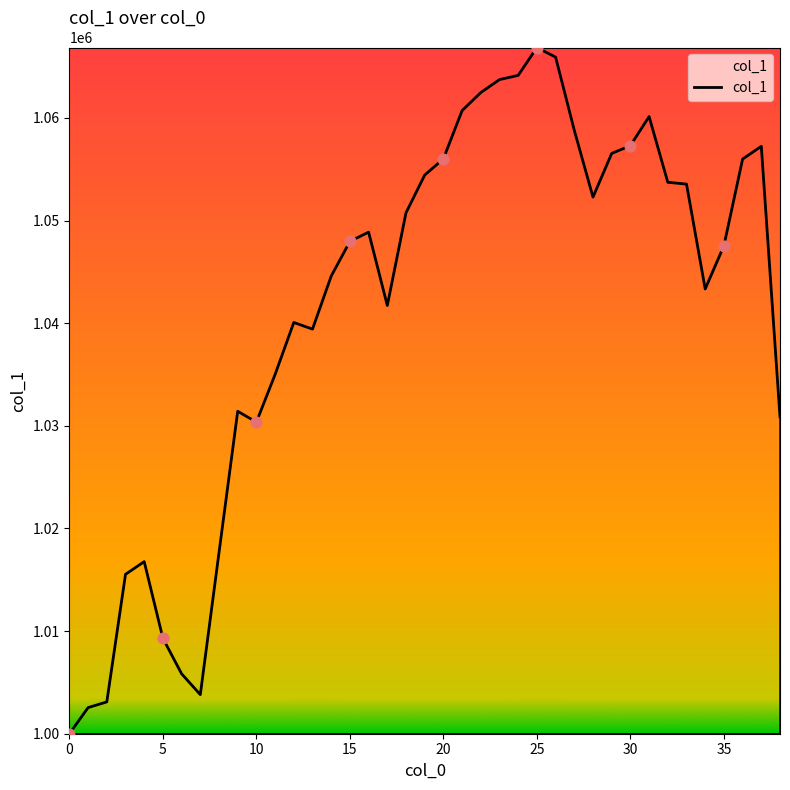

What is the difference between the maximum and minimum values?

66860.3